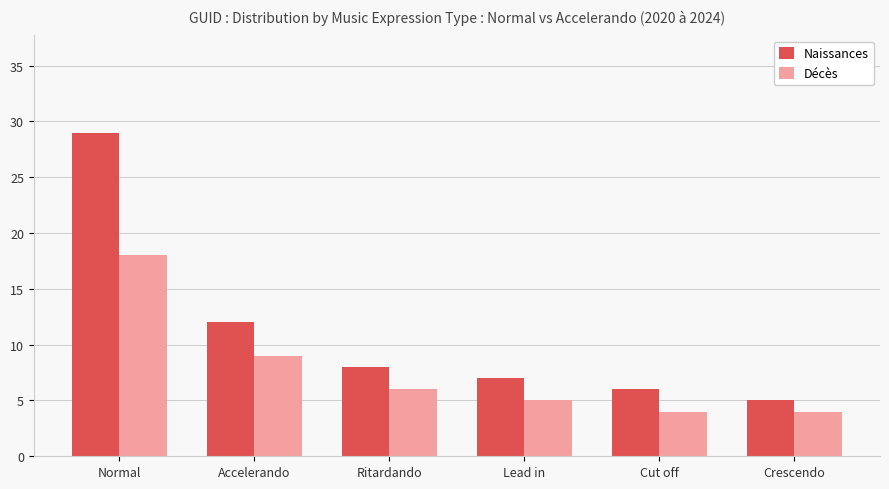

Rank the series by their maximum value, from lowest to highest.

Décès, Naissances